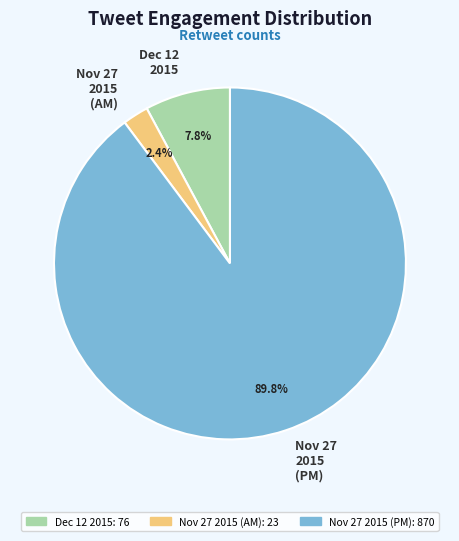

Rank the categories by value from lowest to highest.

Nov 27 2015 (AM), Dec 12 2015, Nov 27 2015 (PM)